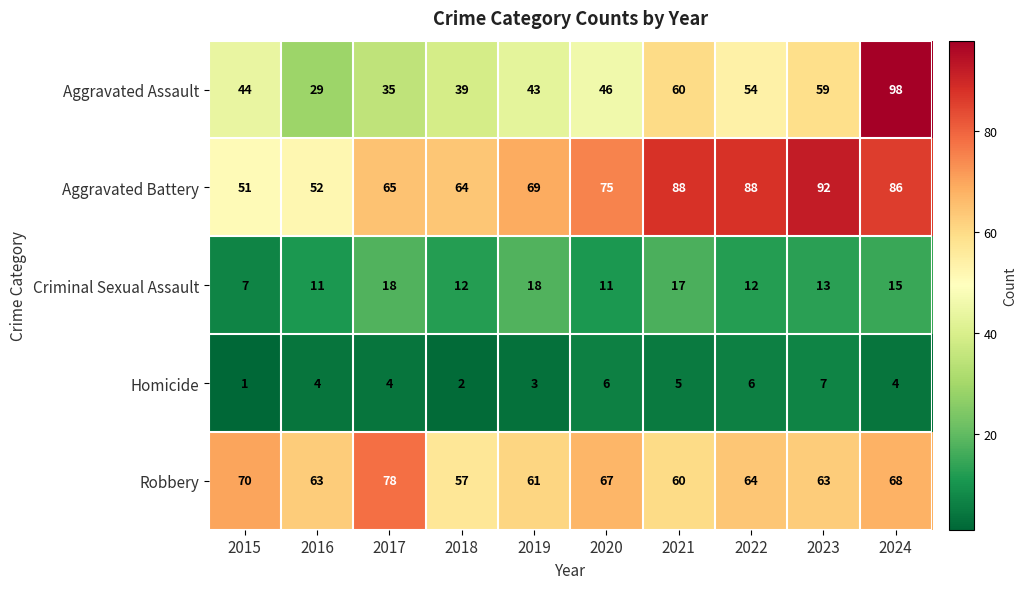

Rank the series at 2017 from highest to lowest value.

Robbery, Aggravated Battery, Aggravated Assault, Criminal Sexual Assault, Homicide